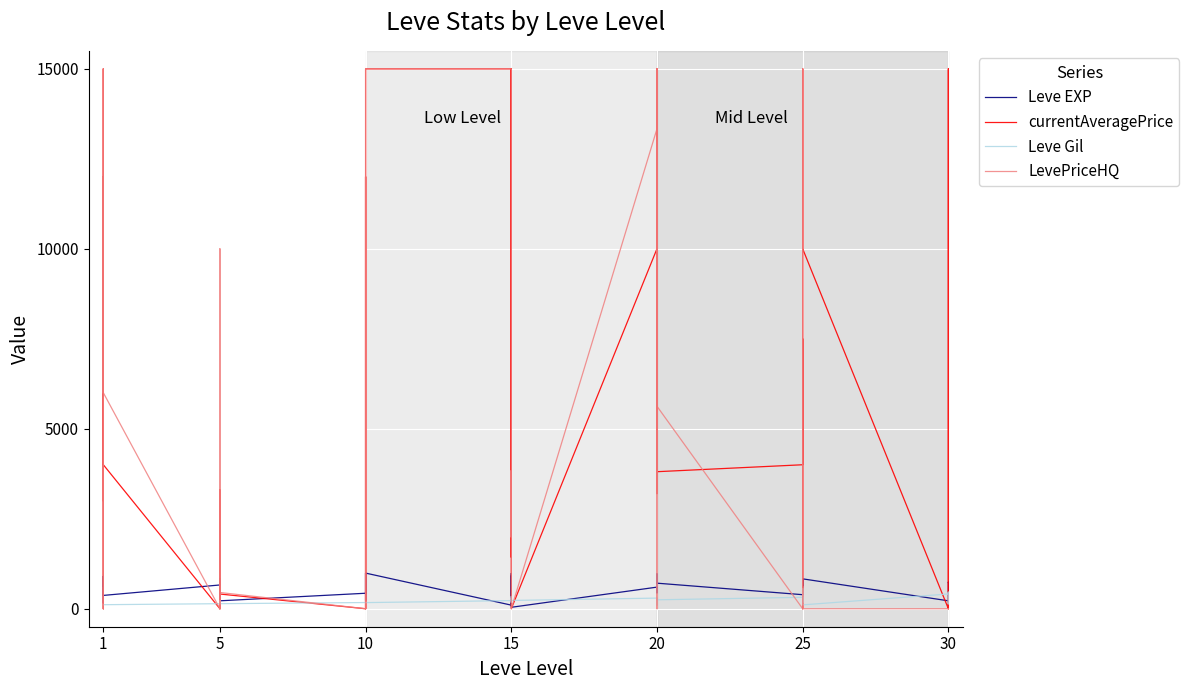

How many distinct data groups are displayed?

4